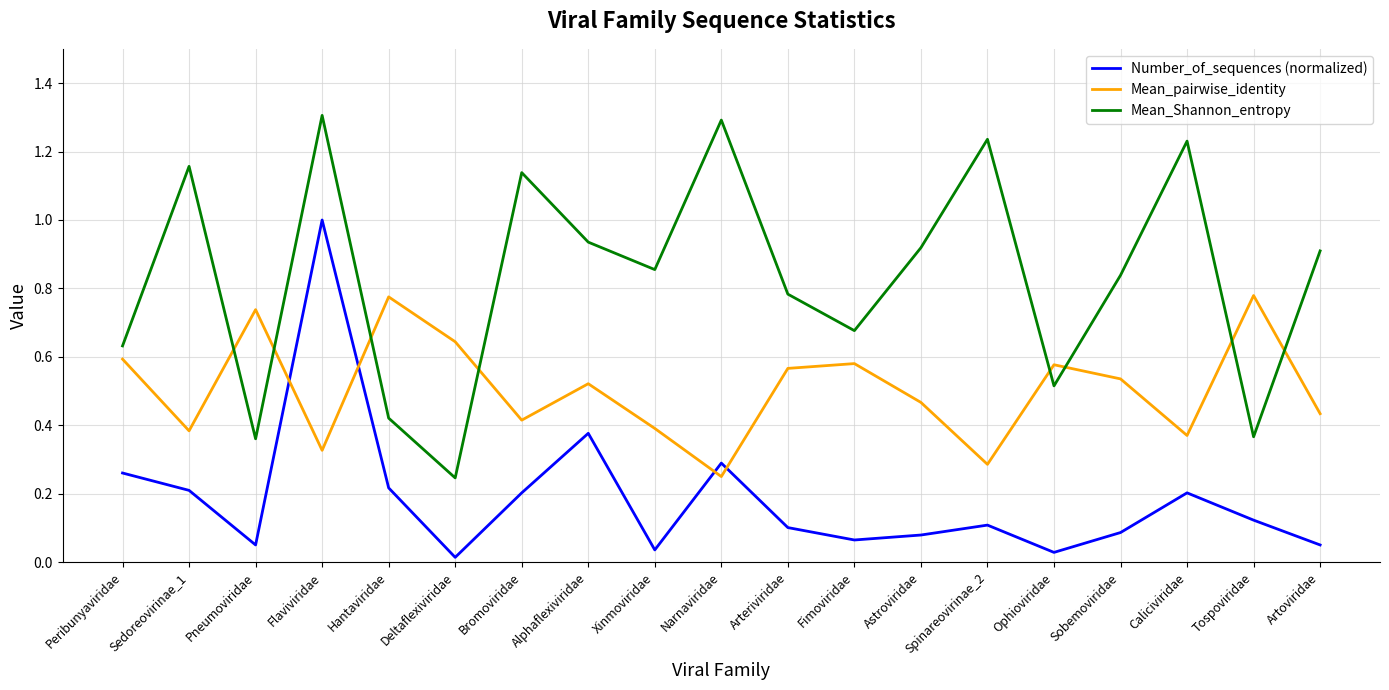

Is it true that Number_of_sequences (normalized) equals 0.1 at Hantaviridae?

False